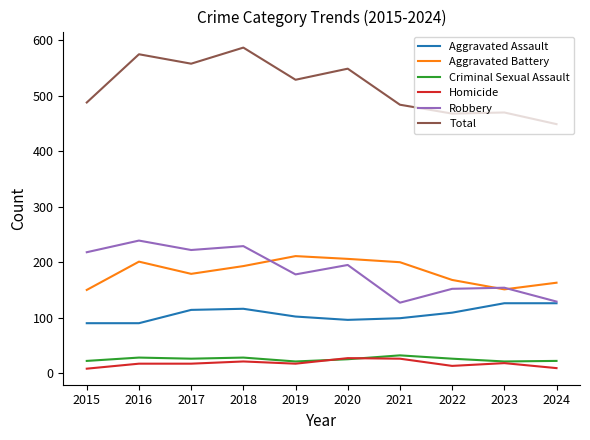

True or false: Aggravated Assault and Aggravated Battery cross at least once.

False